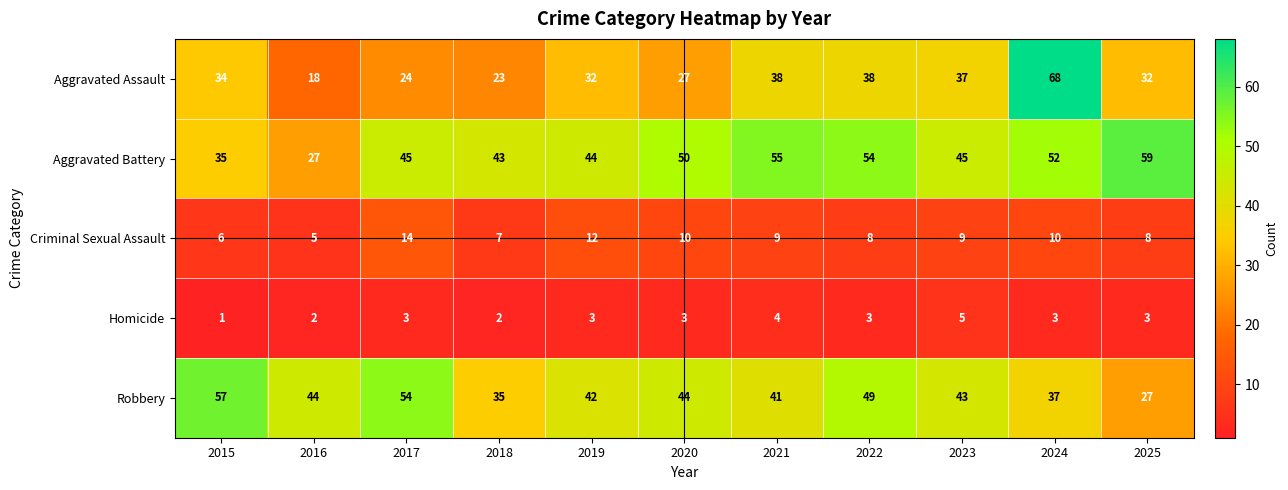

Which series has the largest total across all categories?

Aggravated Battery